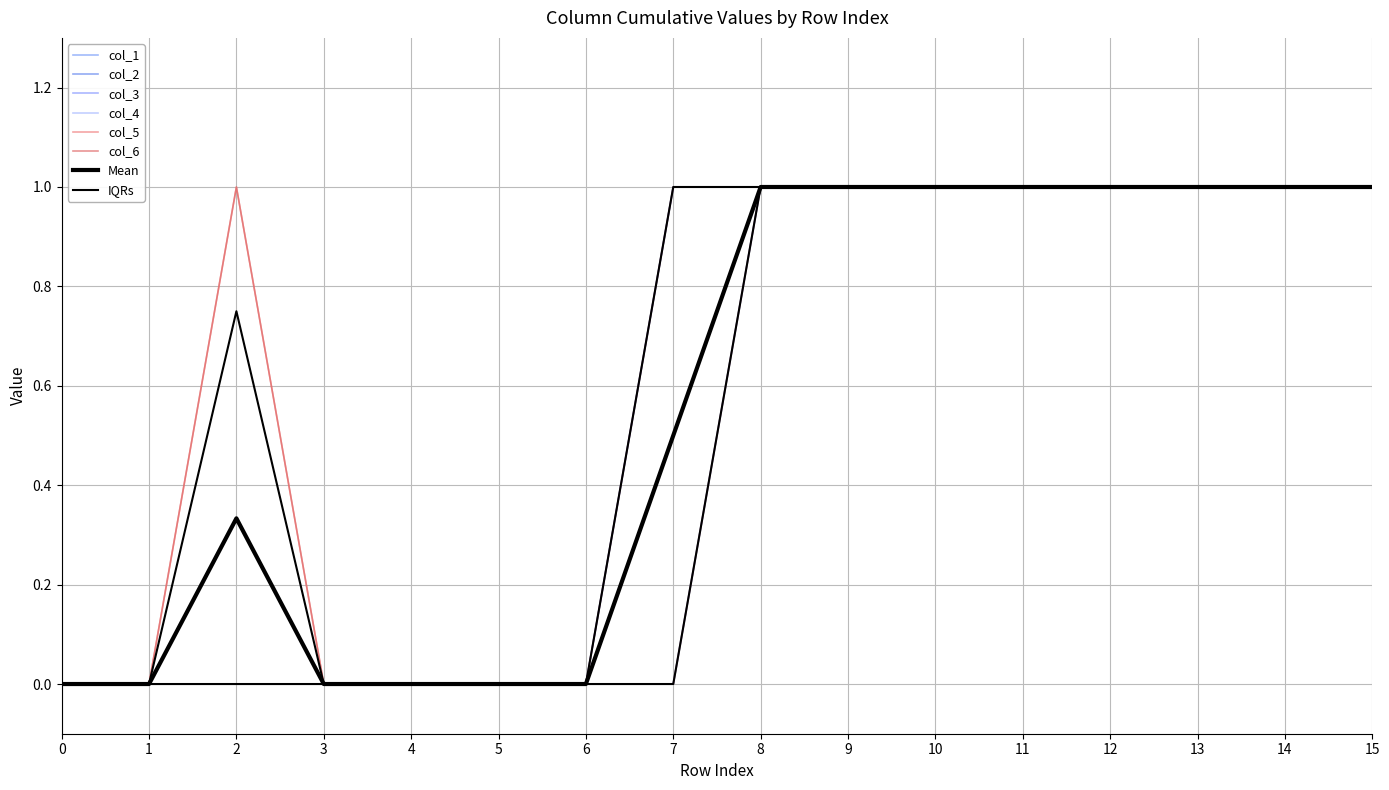

What is the difference between the maximum and minimum values in the col_5 series?

1